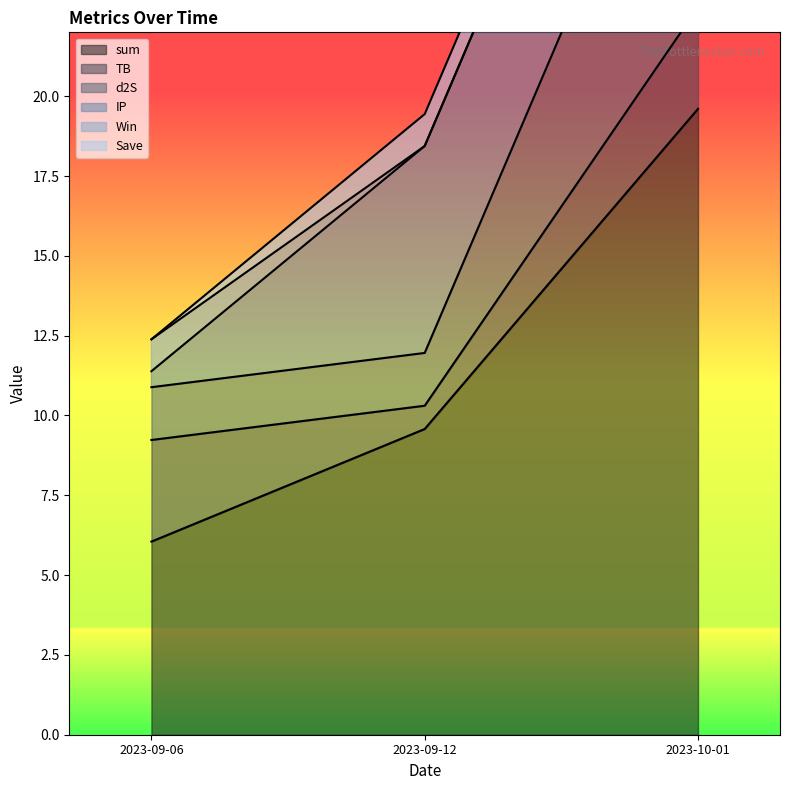

What are all the series names shown in the legend?

sum, TB, d2S, IP, Win, Save